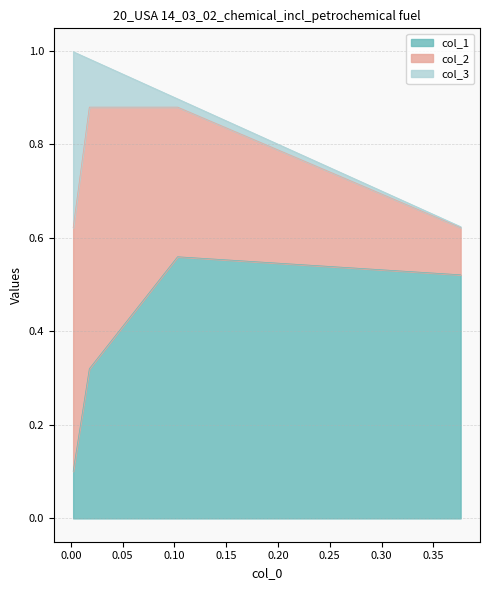

True or false: col_2 has a value of 0.8 at 0.017741345520129355.

False